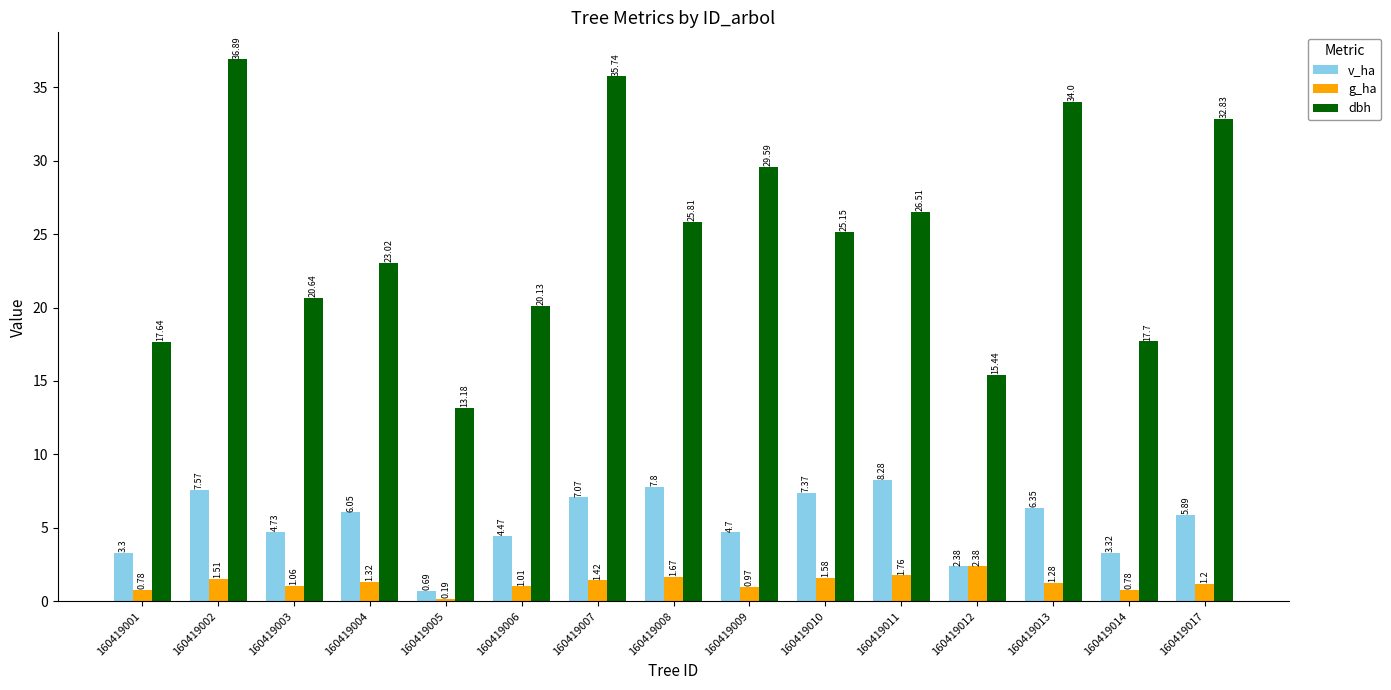

List the series in order of their overall mean, highest first.

dbh, v_ha, g_ha